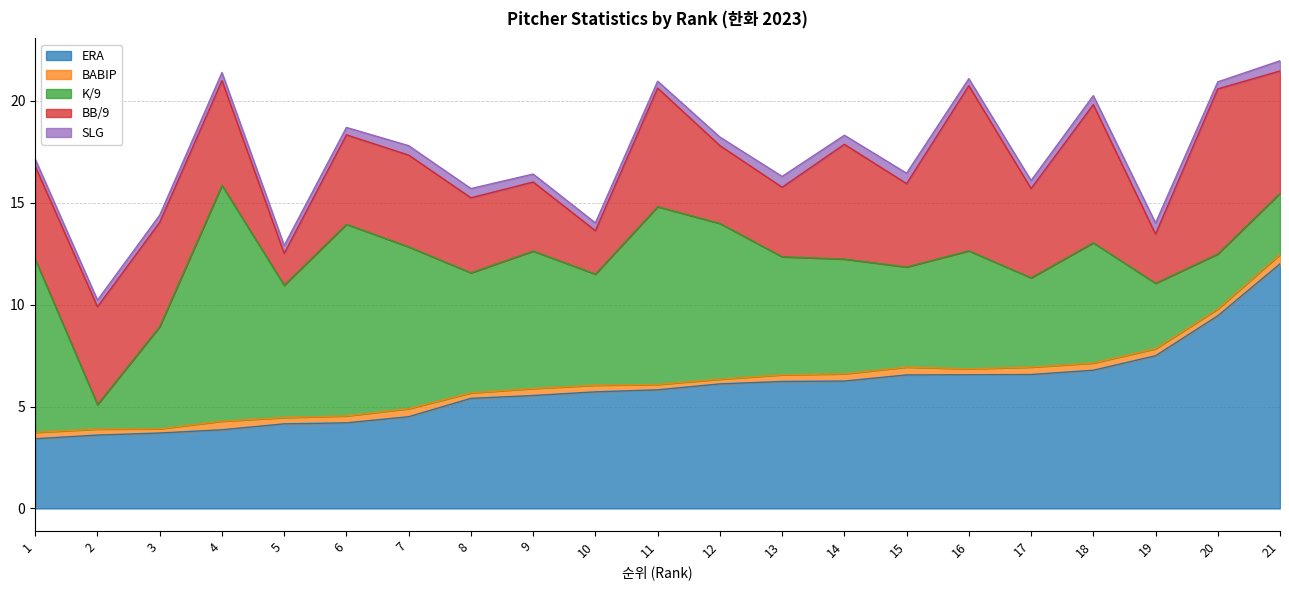

Reading right to left, transcribe all the data shown in this chart.

ERA: 12.0	9.4	7.5	6.8	6.6	6.6	6.5	6.2	6.2	6.1	5.8	5.7	5.5	5.4	4.5	4.2	4.2	3.9	3.7	3.6	3.4
BABIP: 0.5	0.3	0.3	0.4	0.4	0.3	0.4	0.4	0.3	0.2	0.3	0.3	0.3	0.3	0.4	0.3	0.3	0.4	0.2	0.3	0.3
K/9: 3.0	2.7	3.2	5.9	4.4	5.8	4.9	5.6	5.8	7.6	8.7	5.5	6.7	5.9	7.9	9.4	6.5	11.6	5.0	1.2	8.5
BB/9: 6.0	8.1	2.4	6.8	4.4	8.1	4.1	5.6	3.4	3.8	5.8	2.1	3.4	3.7	4.5	4.4	1.6	5.1	5.1	4.8	4.6
SLG: 0.5	0.3	0.5	0.4	0.4	0.3	0.5	0.4	0.5	0.4	0.3	0.4	0.4	0.5	0.5	0.4	0.4	0.4	0.4	0.3	0.3